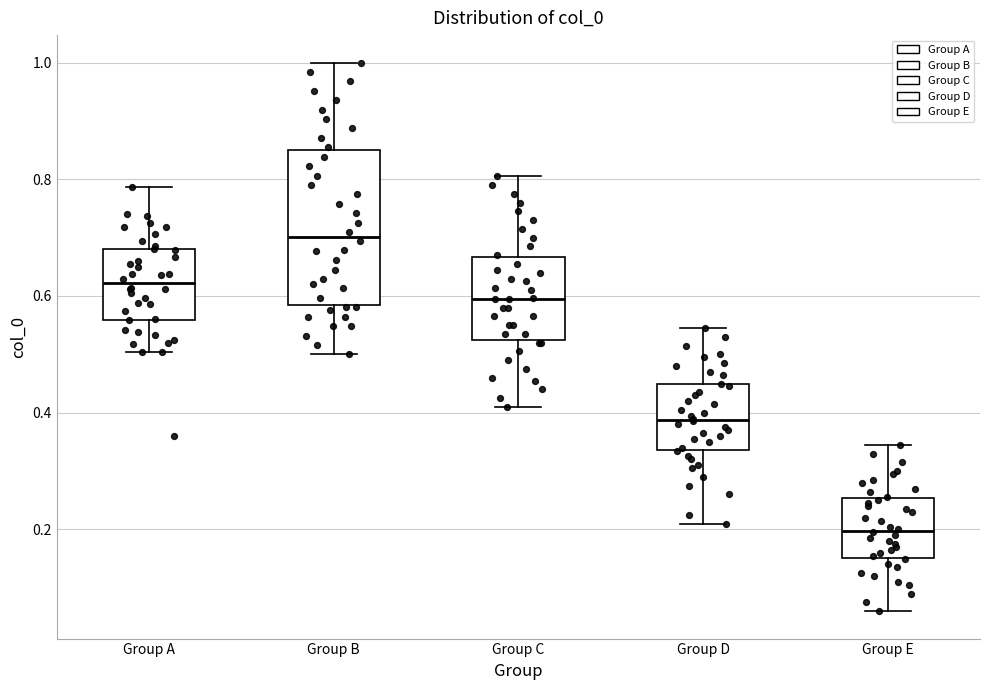

Comparing the boxes themselves (not the whiskers), which one is the tallest?

Group B